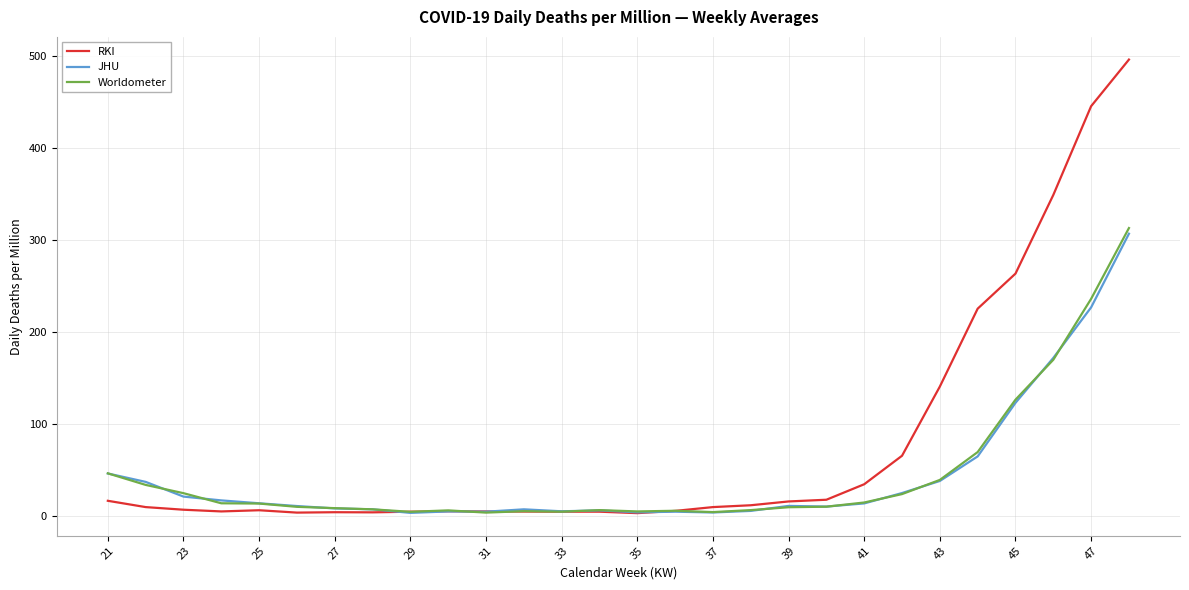

What are all the series names shown in the legend?

RKI, JHU, Worldometer